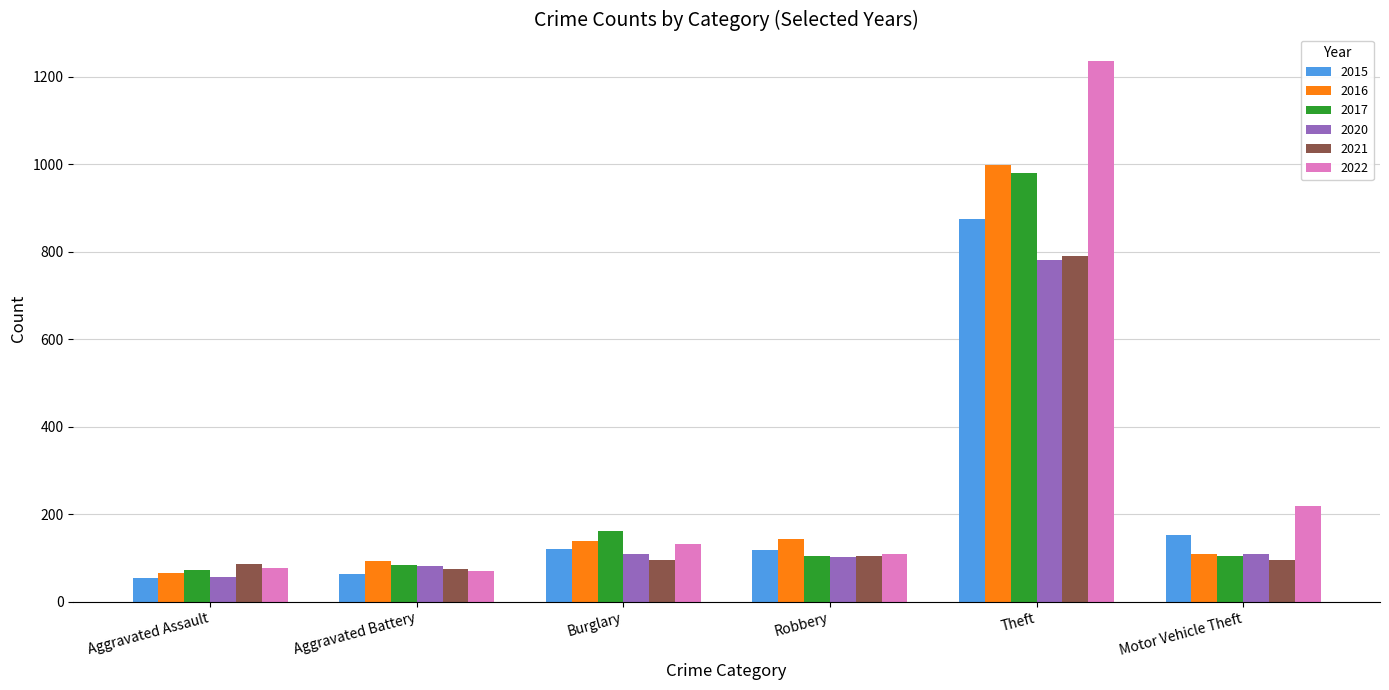

At which category is the sum across all series the highest?

Theft